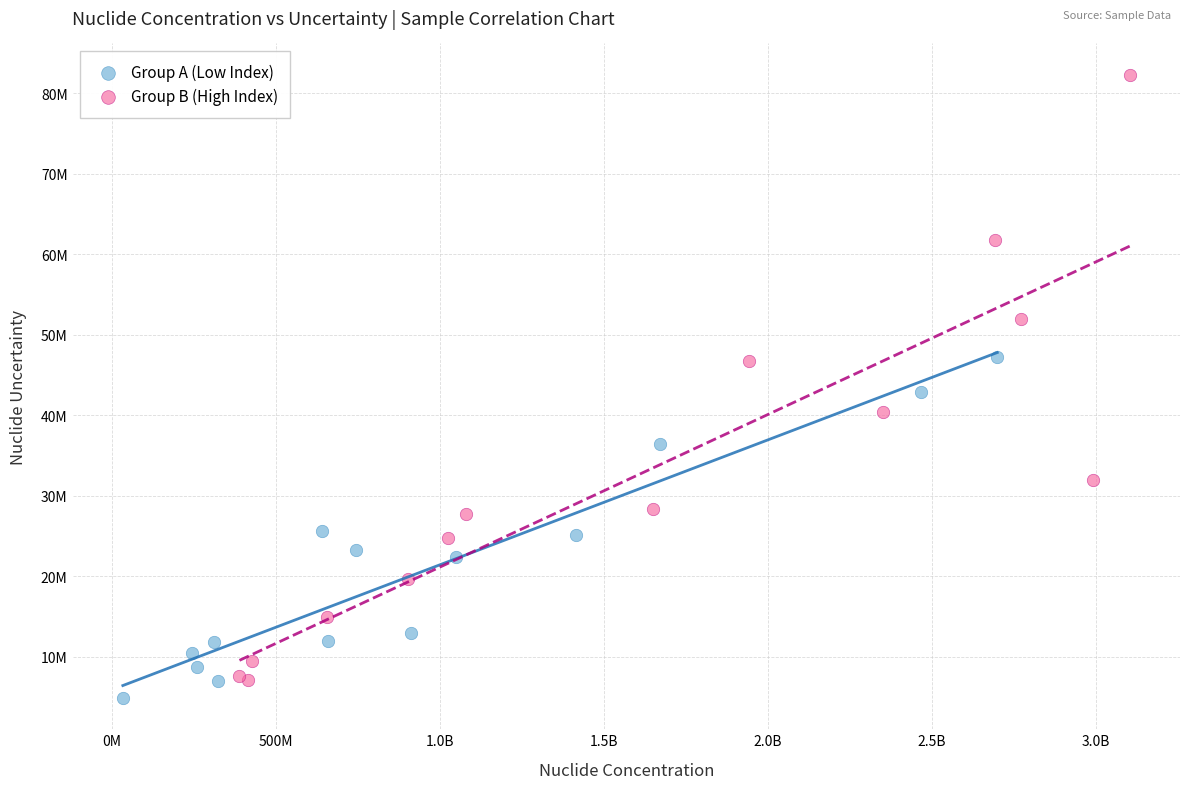

Which series reaches the maximum Y coordinate?

Group B (High Index)